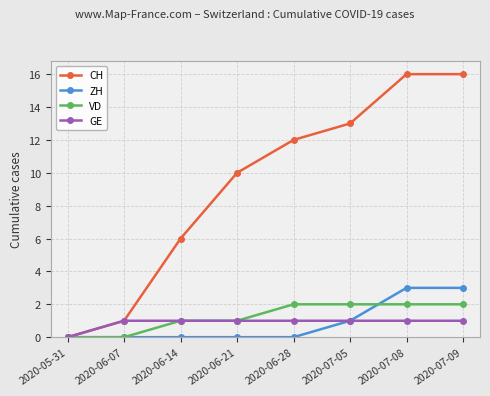

Reading right to left, transcribe all the data shown in this chart.

CH: 16	16	13	12	10	6	1	0
ZH: 3	3	1	0	0	0	0	0
VD: 2	2	2	2	1	1	0	0
GE: 1	1	1	1	1	1	1	0